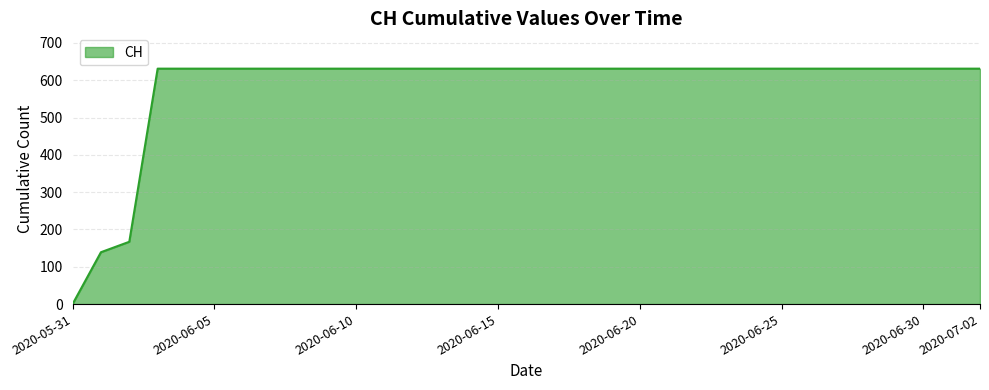

What is the maximum value shown in the chart?

631